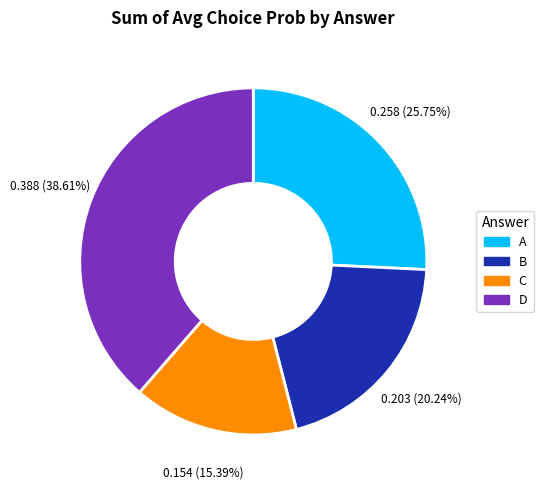

Approximately how many times larger is the value at D compared to C?

2.5